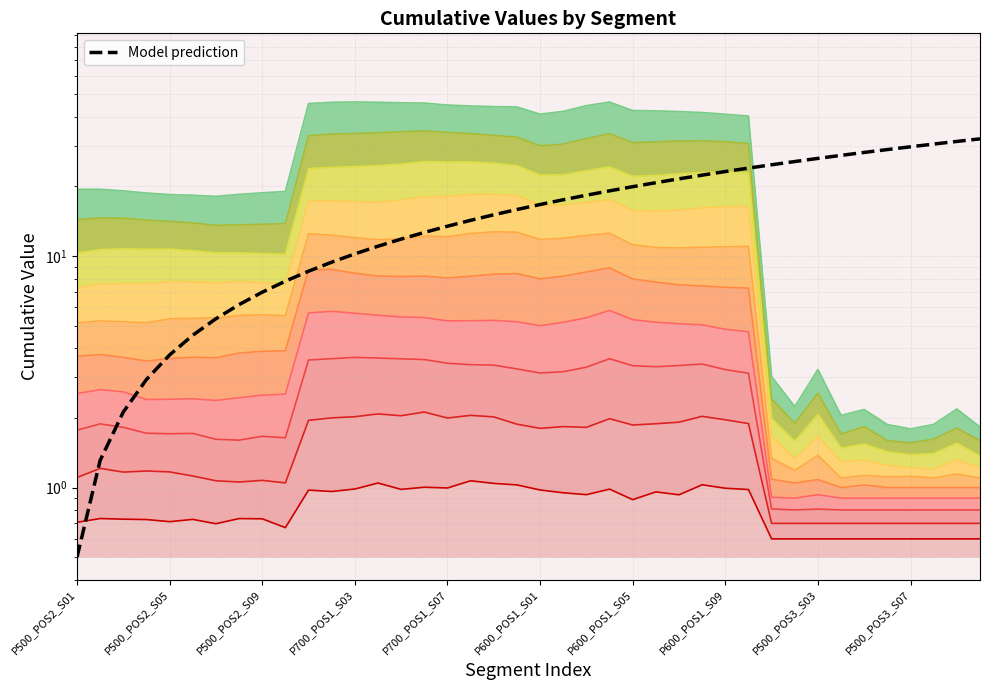

What is the sum of the First_Noticeable_Increase_Cumulative_Value values at P500_POS3_S05 and P500_POS2_S03?

21.3